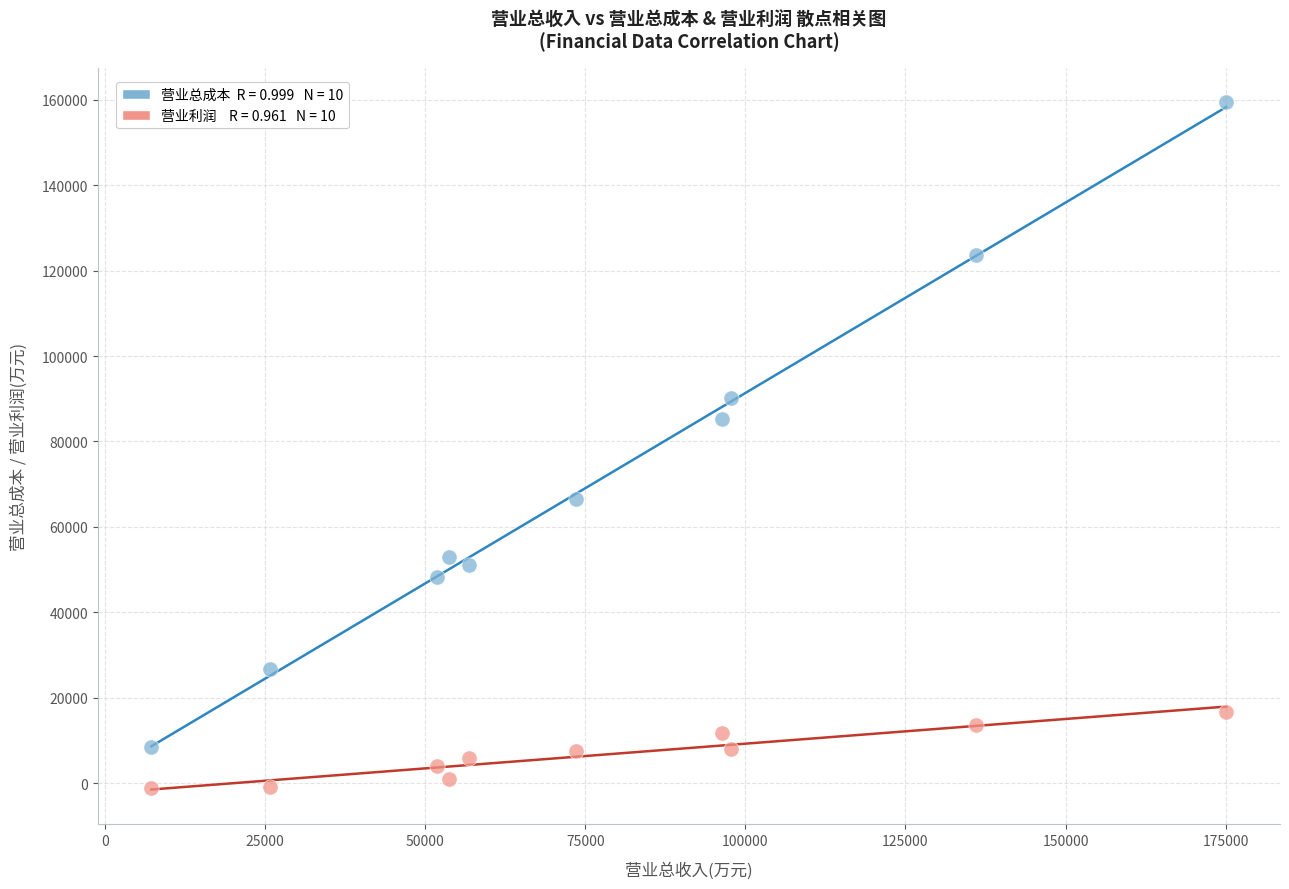

Across all series, what Y value is closest to 79131?

85292